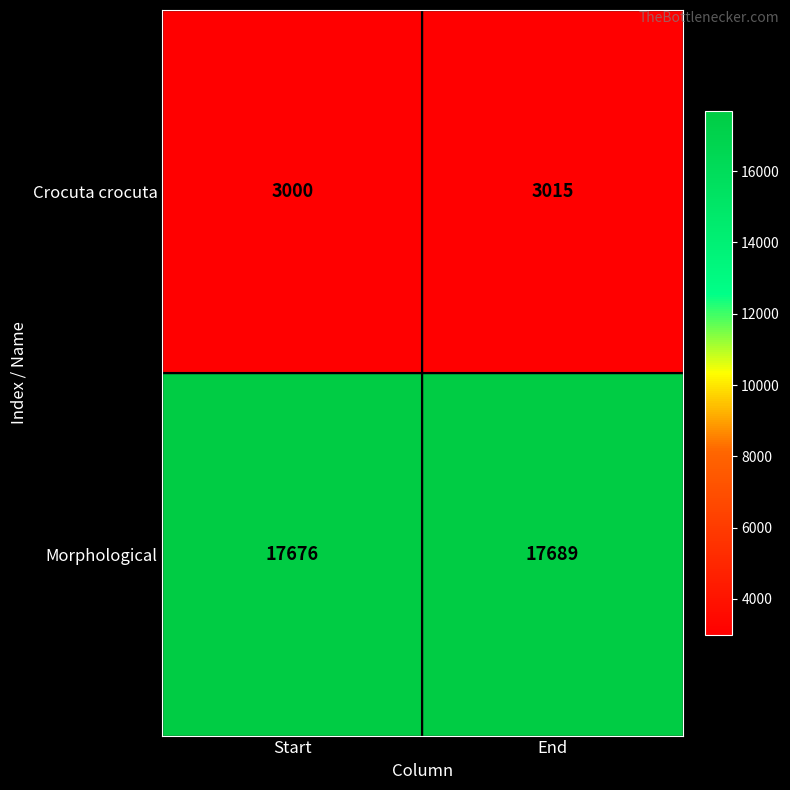

At how many categories does at least one series exceed 10835?

2